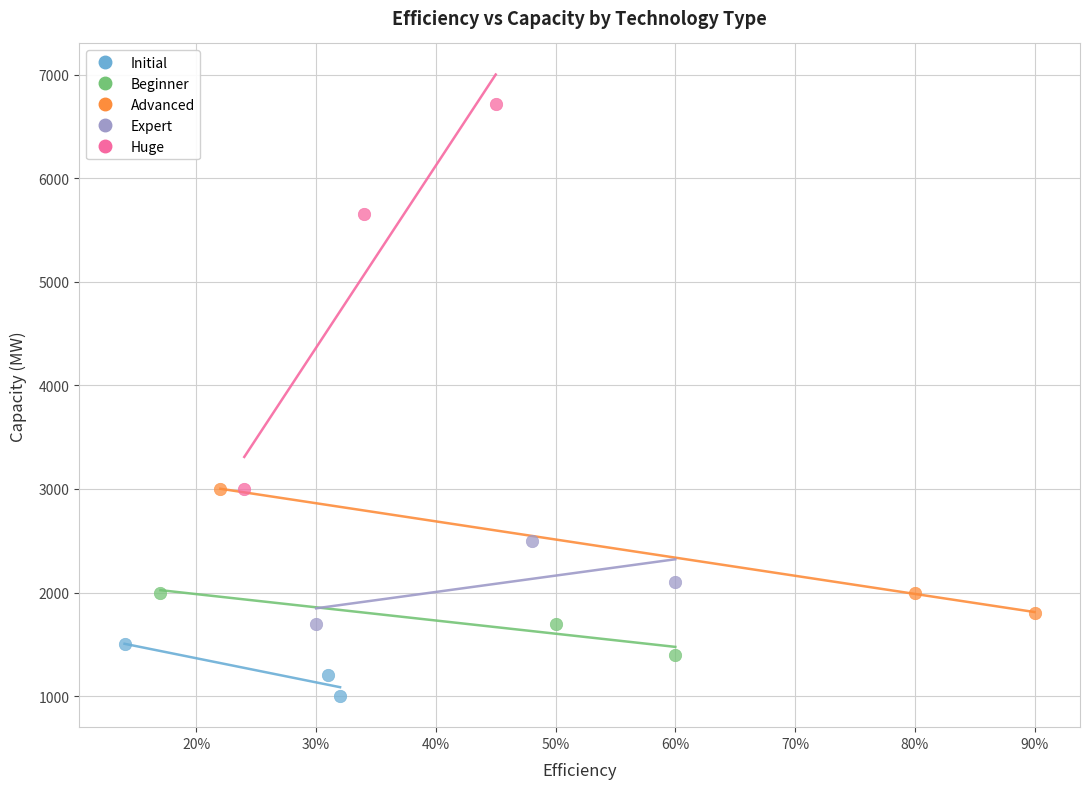

What are all the series names shown in the legend?

Initial, Beginner, Advanced, Expert, Huge